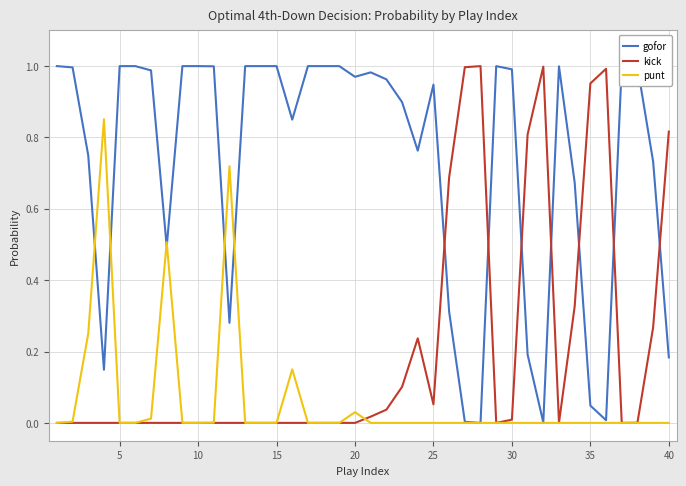

The value of punt at 10 is -0.3. True or false?

False